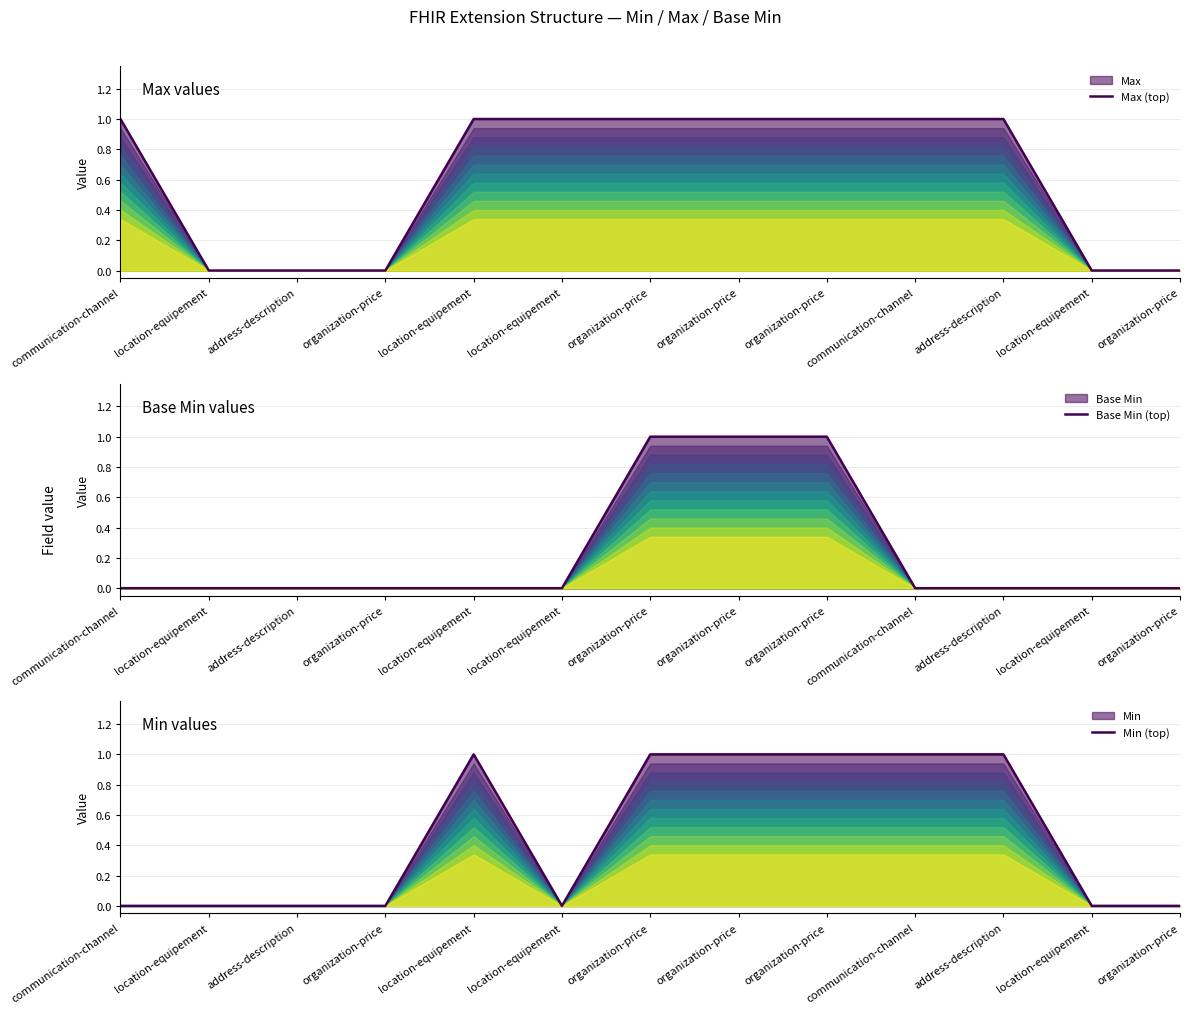

At how many categories does at least one series exceed 0?

8